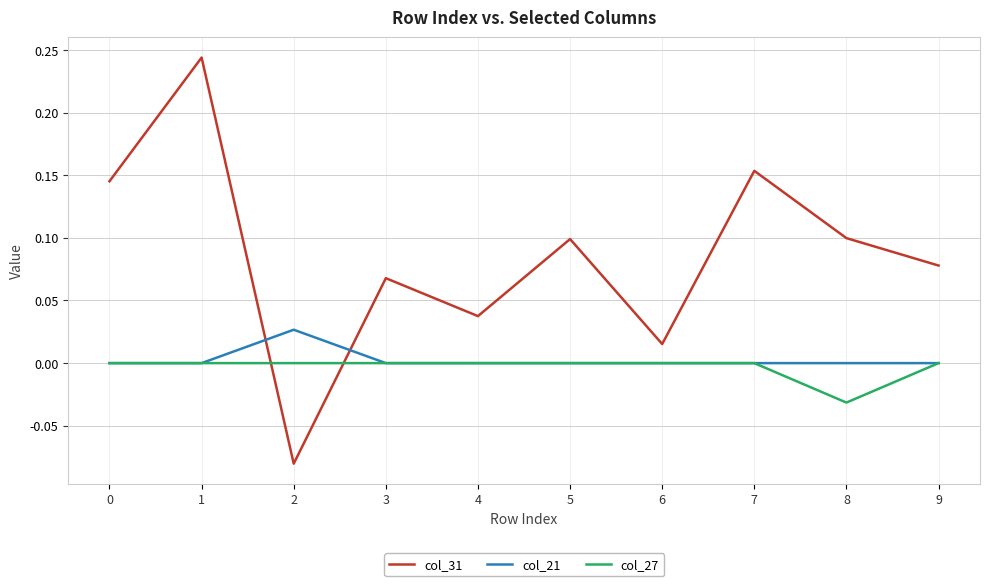

Does the chart display data point markers on the line(s)?

No